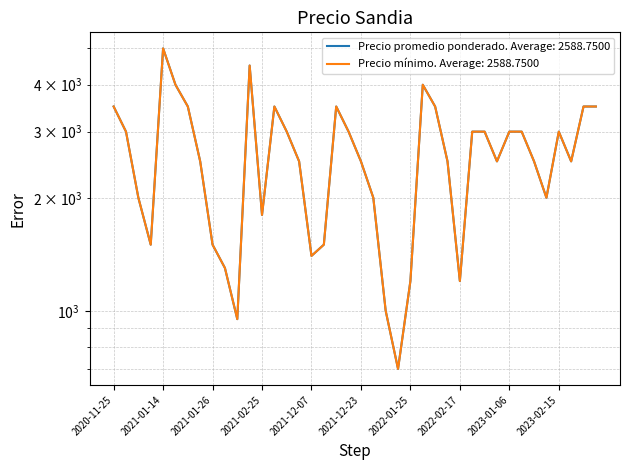

At how many categories does at least one series exceed 1347?

34